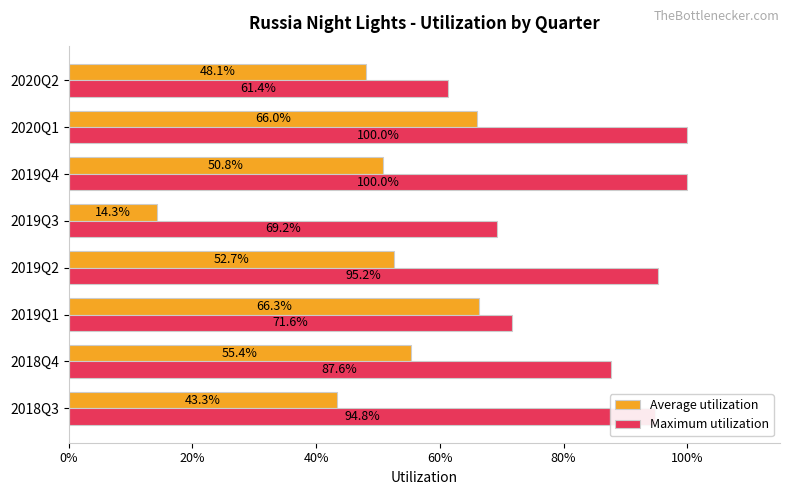

What are all the series names shown in the legend?

Average utilization, Maximum utilization